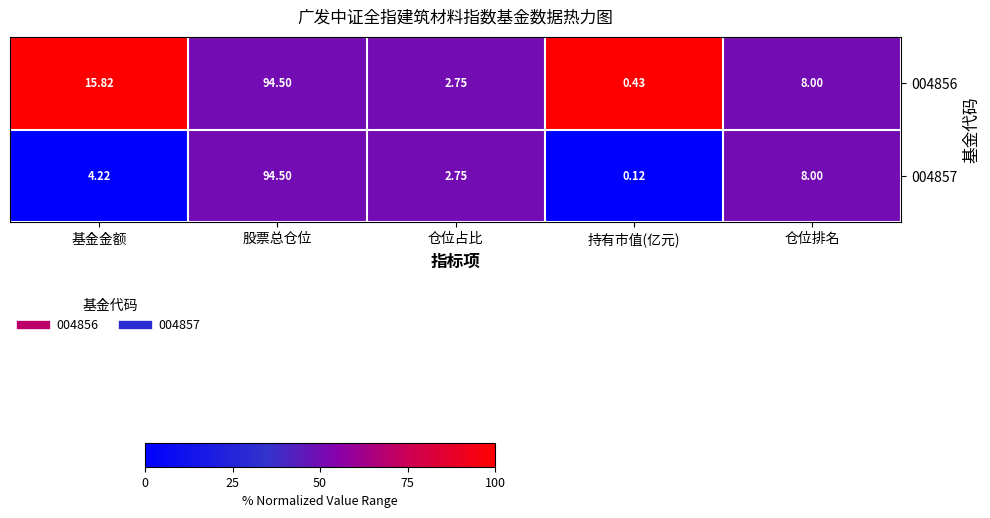

Rank the categories by 004856 value from highest to lowest.

股票总仓位, 基金金额, 仓位排名, 仓位占比, 持有市值(亿元)